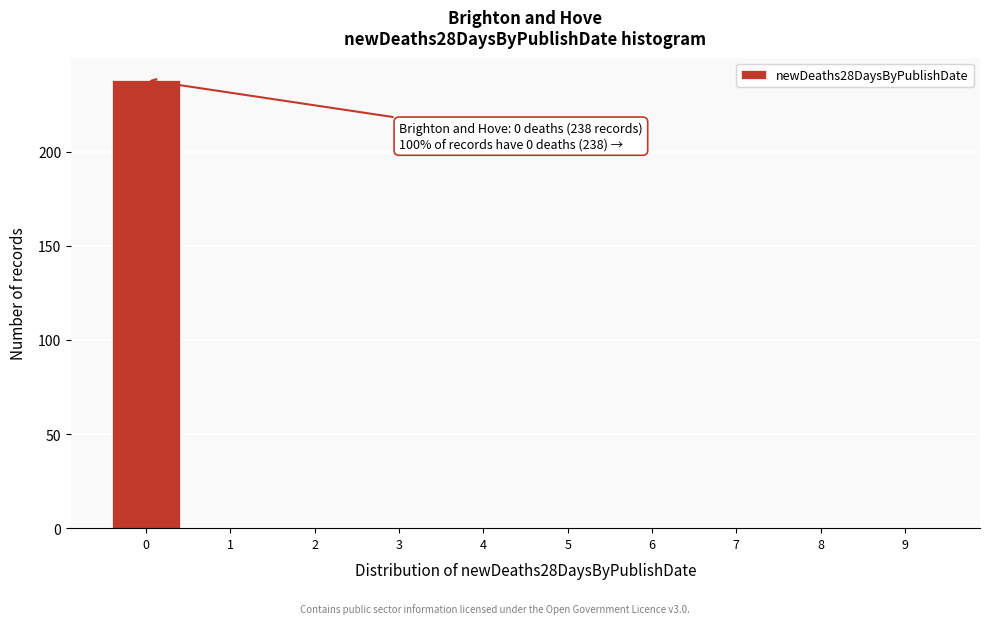

Reading left to right, what are all the values shown in this chart?

0=238	1=0	2=0	3=0	4=0	5=0	6=0	7=0	8=0	9=0